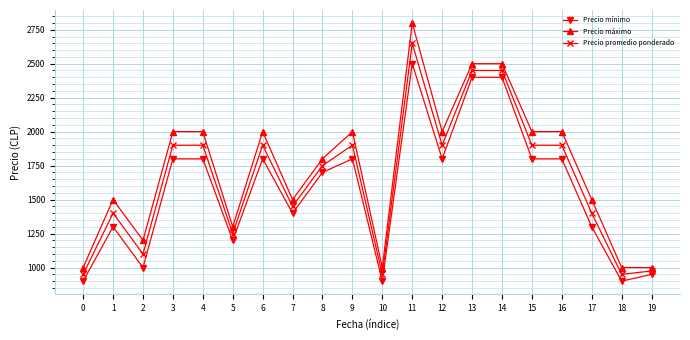

The value of Precio mínimo at 11 is 3696. True or false?

False